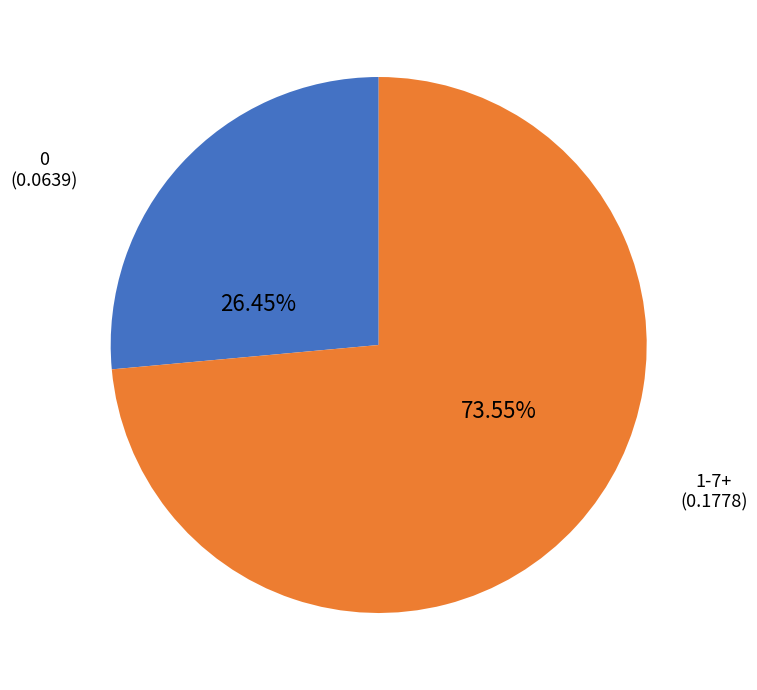

Is there any slice that represents more than half of the pie?

Yes